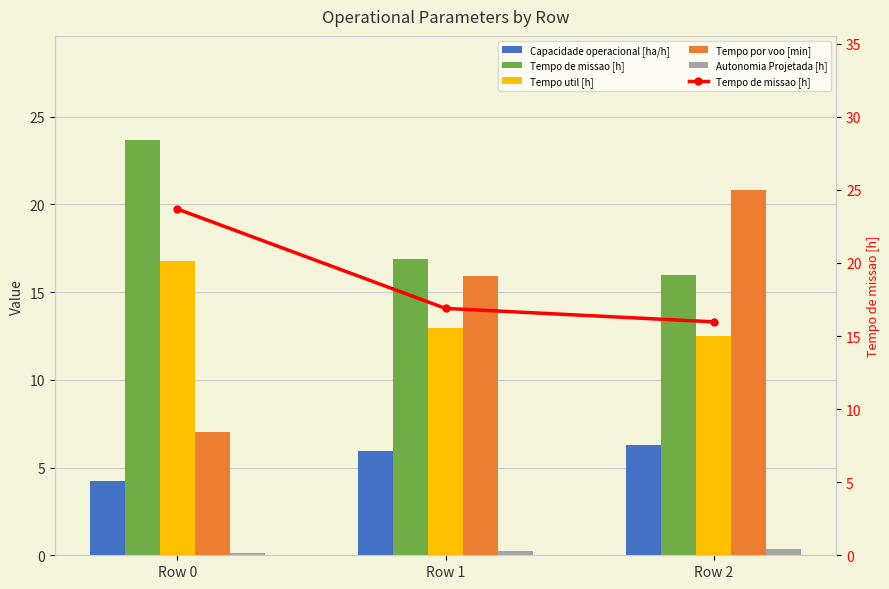

Which series has the largest range (max minus min)?

Tempo por voo [min]